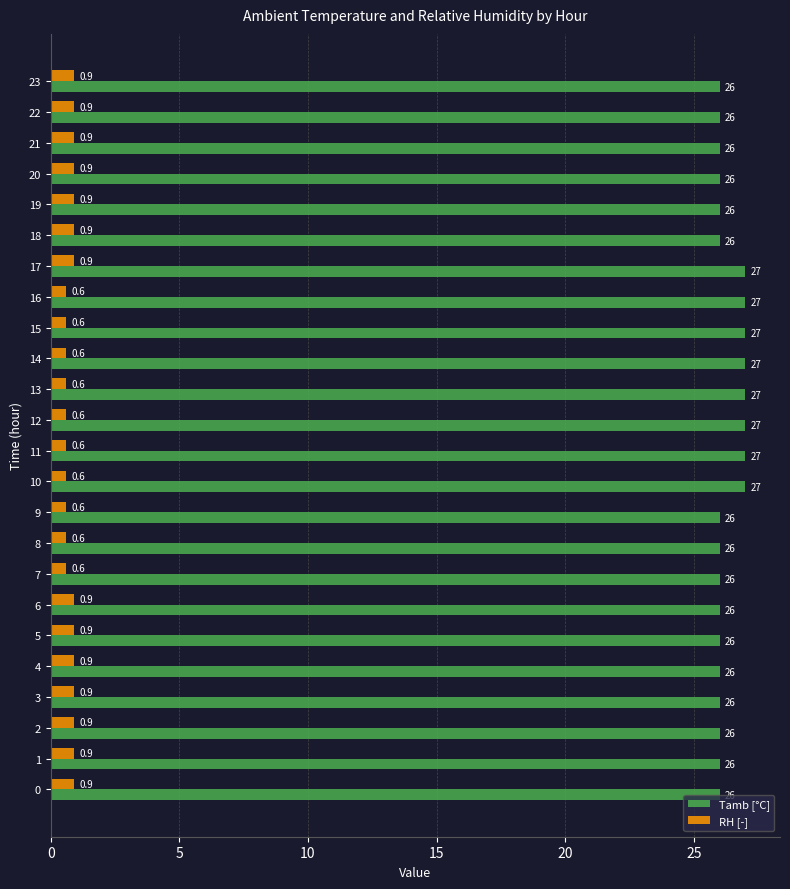

What is the spread (max minus min) of values at 20?

25.1